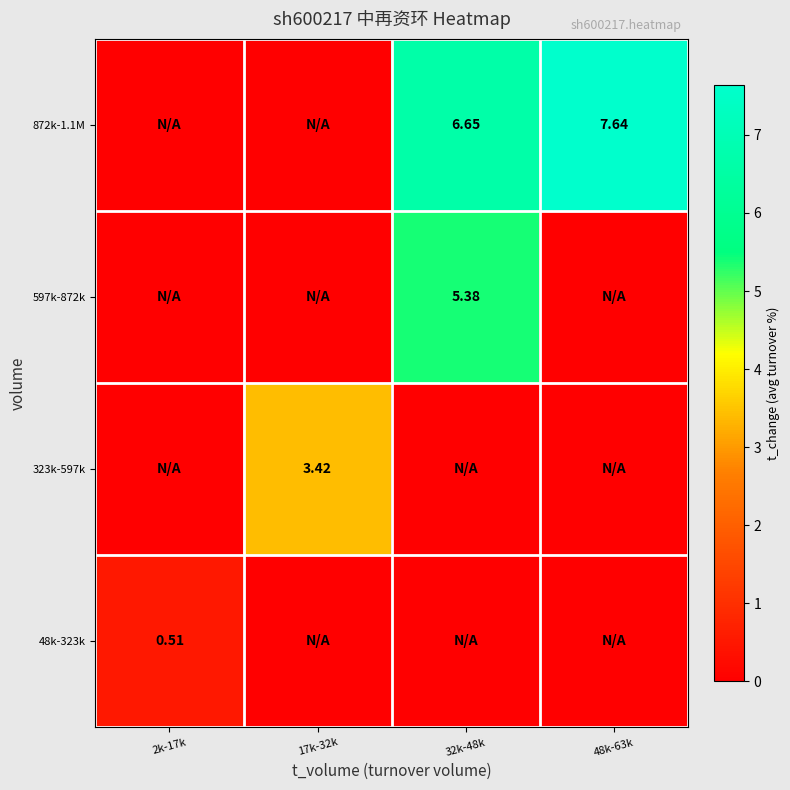

What is the sum of all 597k-872k values?

5.4